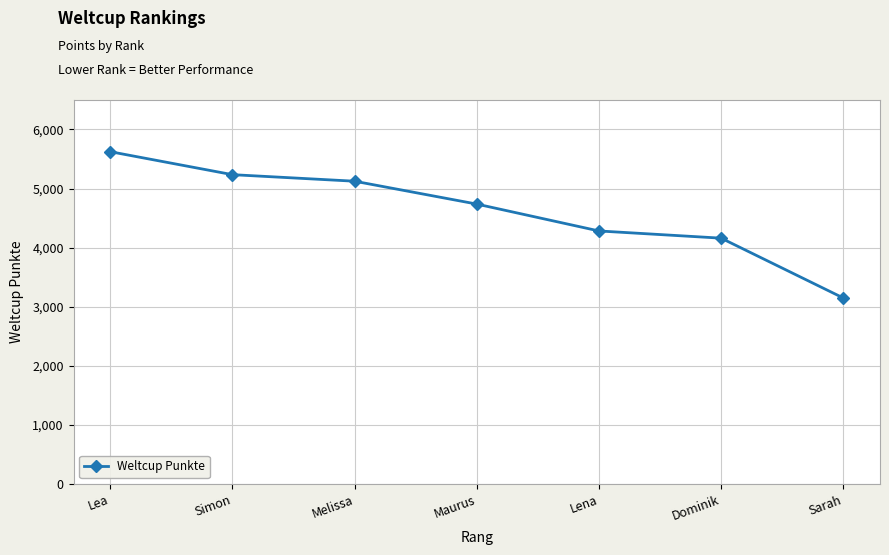

Rank the categories by value from highest to lowest.

Lea, Simon, Melissa, Maurus, Lena, Dominik, Sarah